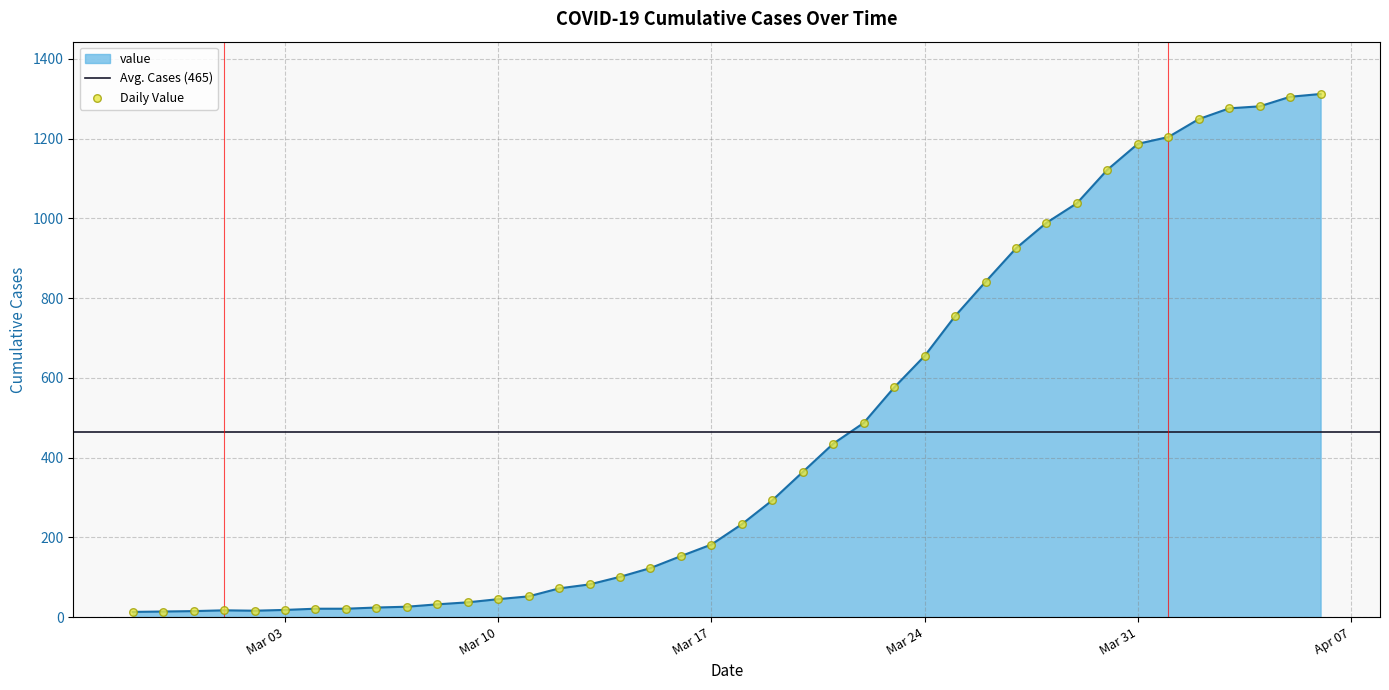

Which has a higher value, 2020-03-27 or 2020-03-04?

2020-03-27